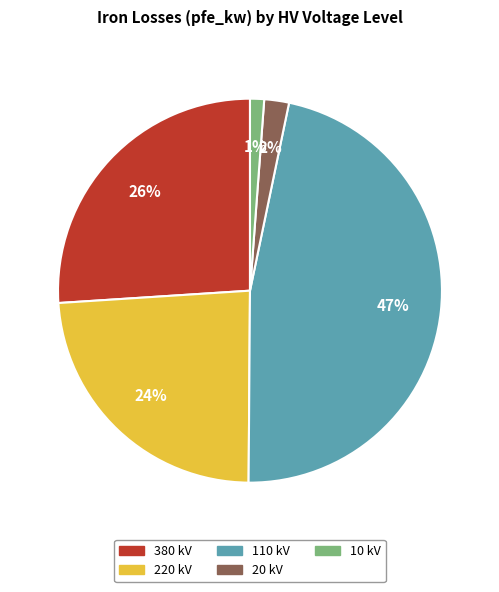

To the nearest percent, what is the average slice percentage?

20%